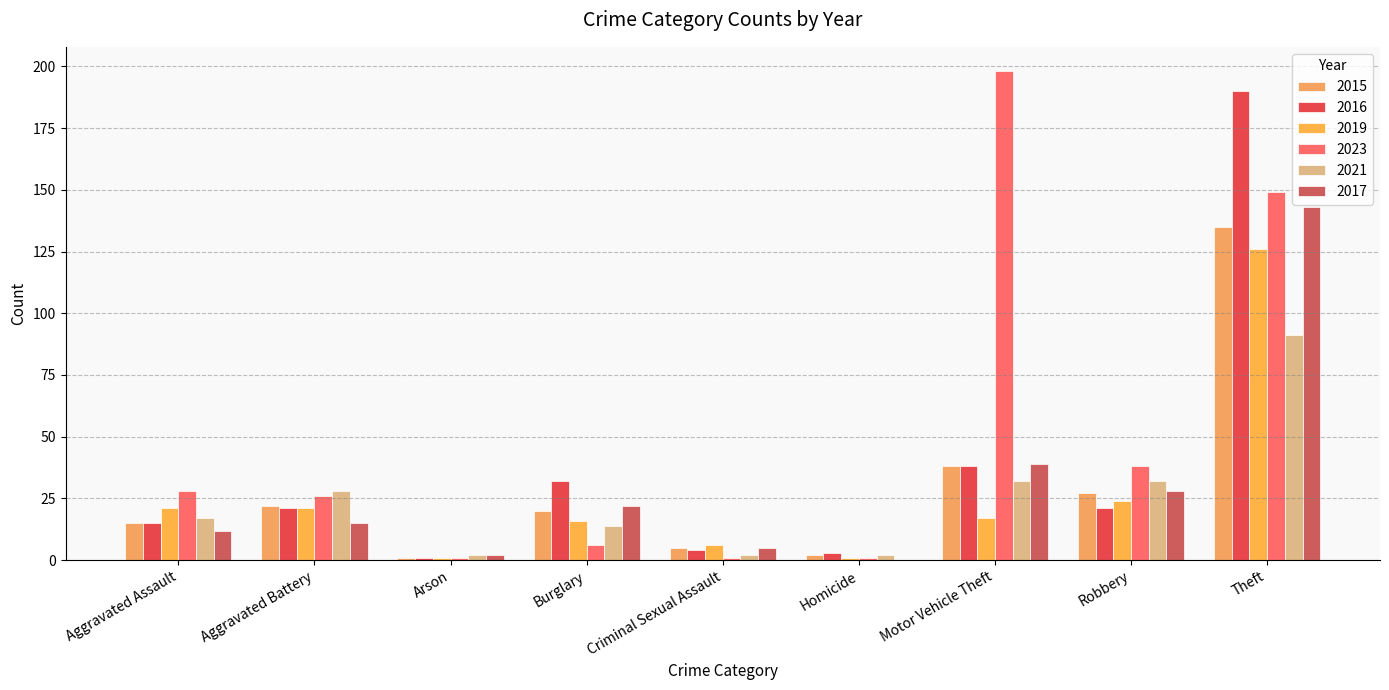

Does the chart contain stacked bars?

No